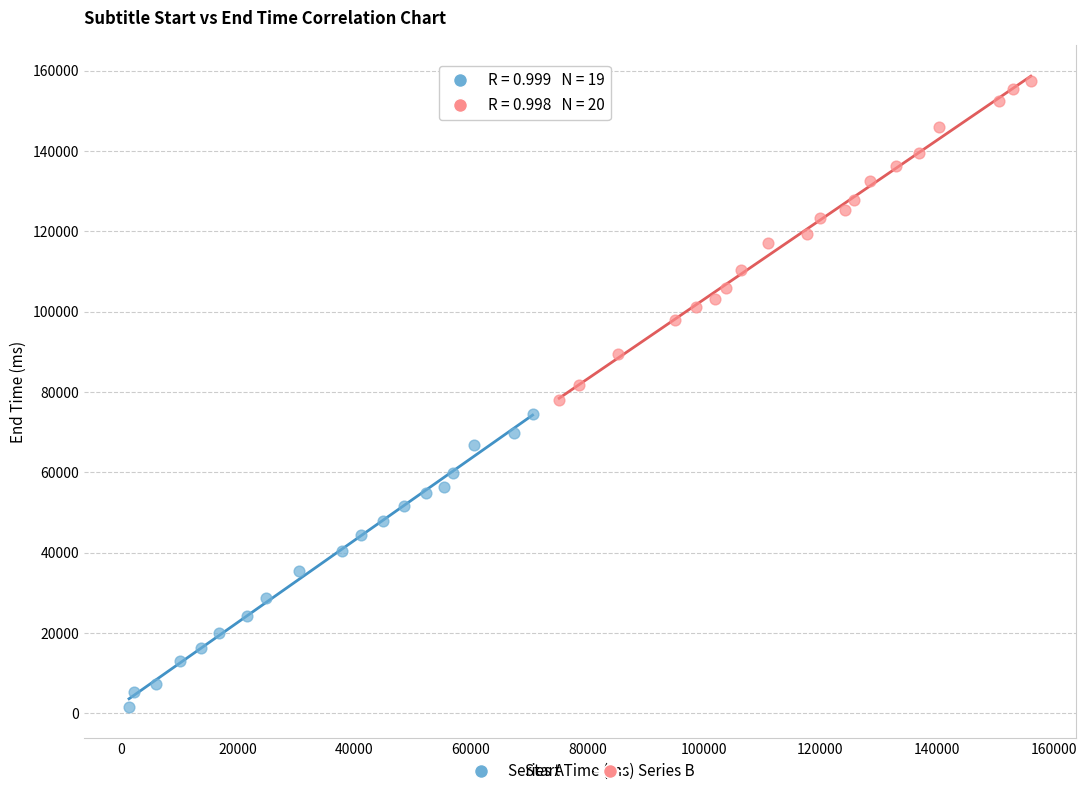

Which series has the largest Y range (max minus min)?

Series B